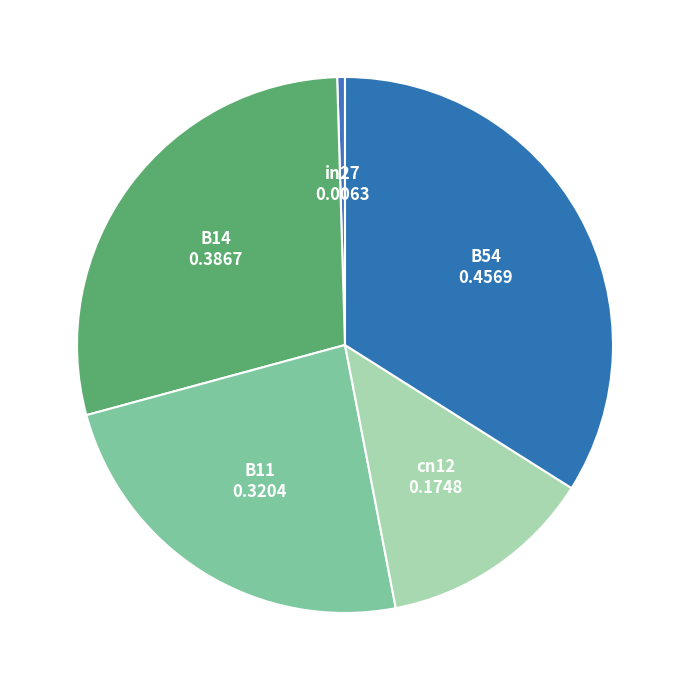

Which has a higher value, B14 or in27?

B14